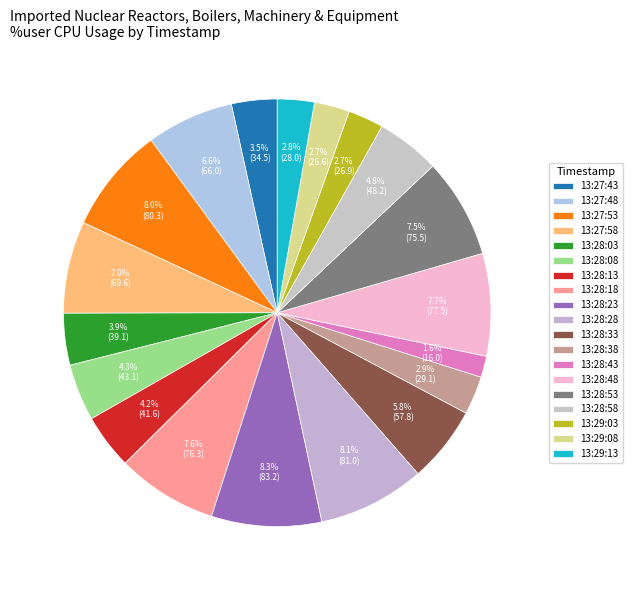

Is the sum of 13:27:43 and 13:29:08 greater than half?

No